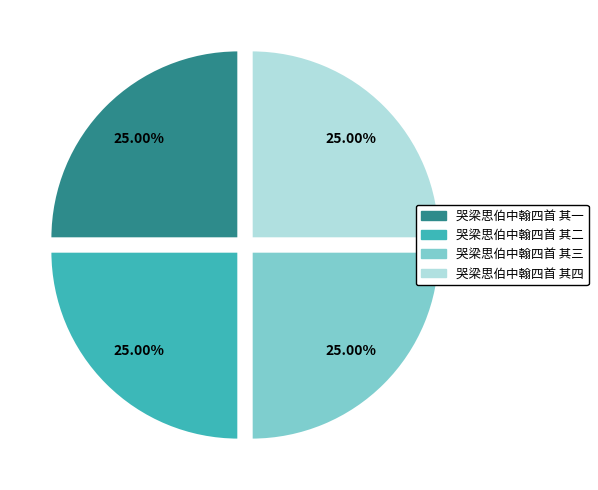

Is it true that 哭梁思伯中翰四首 其二 is 25% of the pie?

True